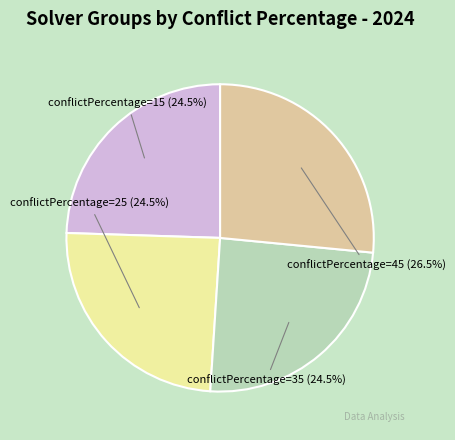

To the nearest percent, what is the difference between the conflictPercentage=25 and conflictPercentage=45 slice percentages?

2%